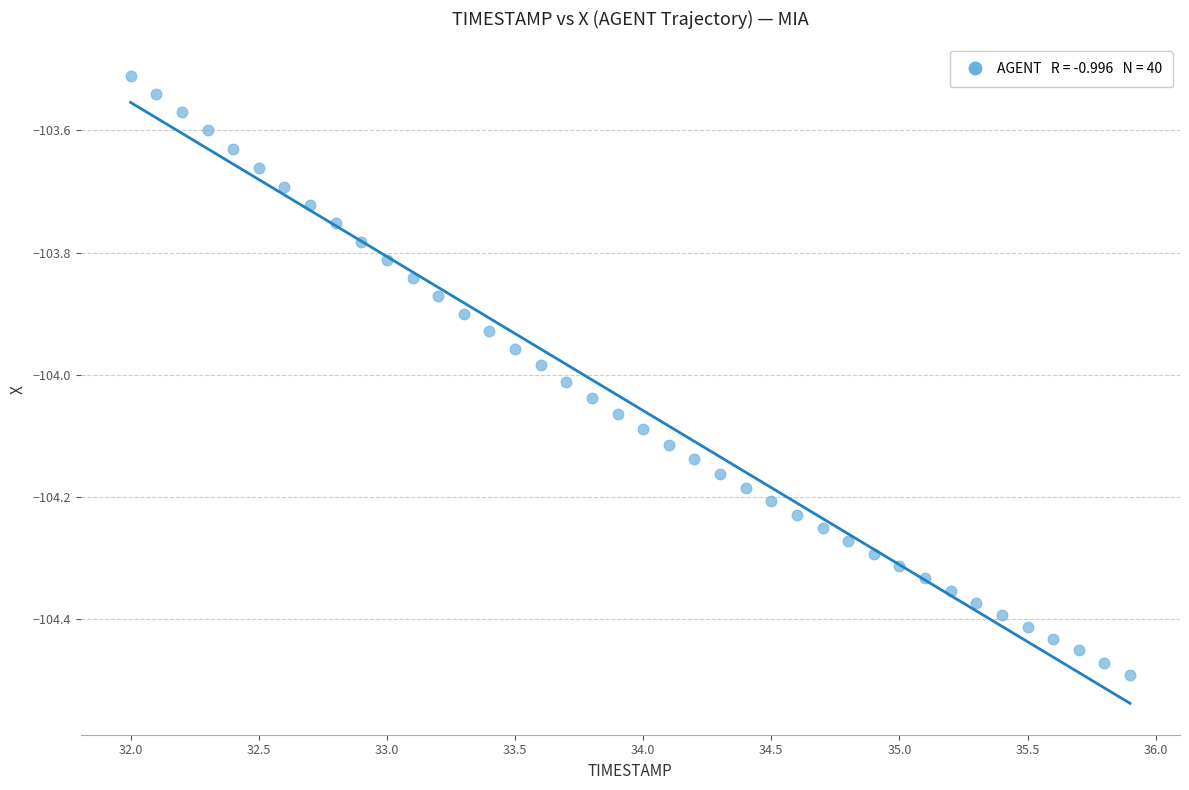

What is the range of X values (max minus min)?

3.9